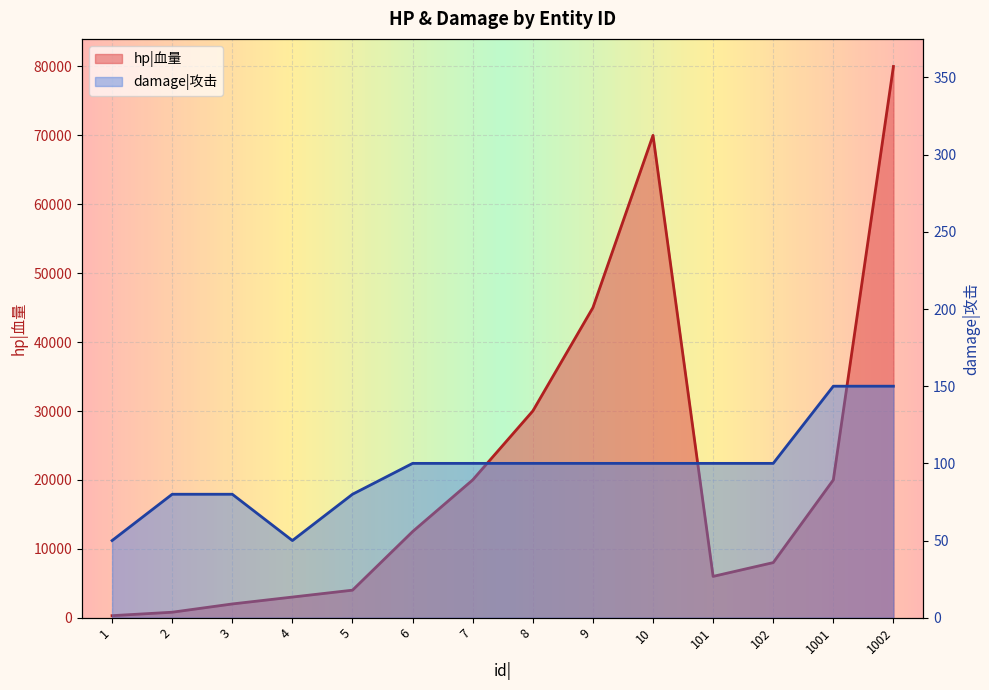

What is the average value of the hp|血量 series?

21543